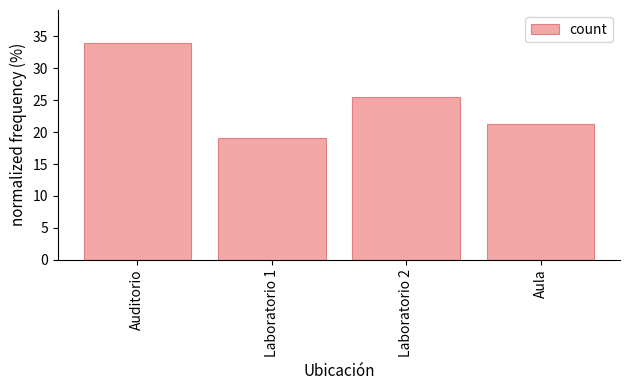

Does the chart contain stacked bars?

No